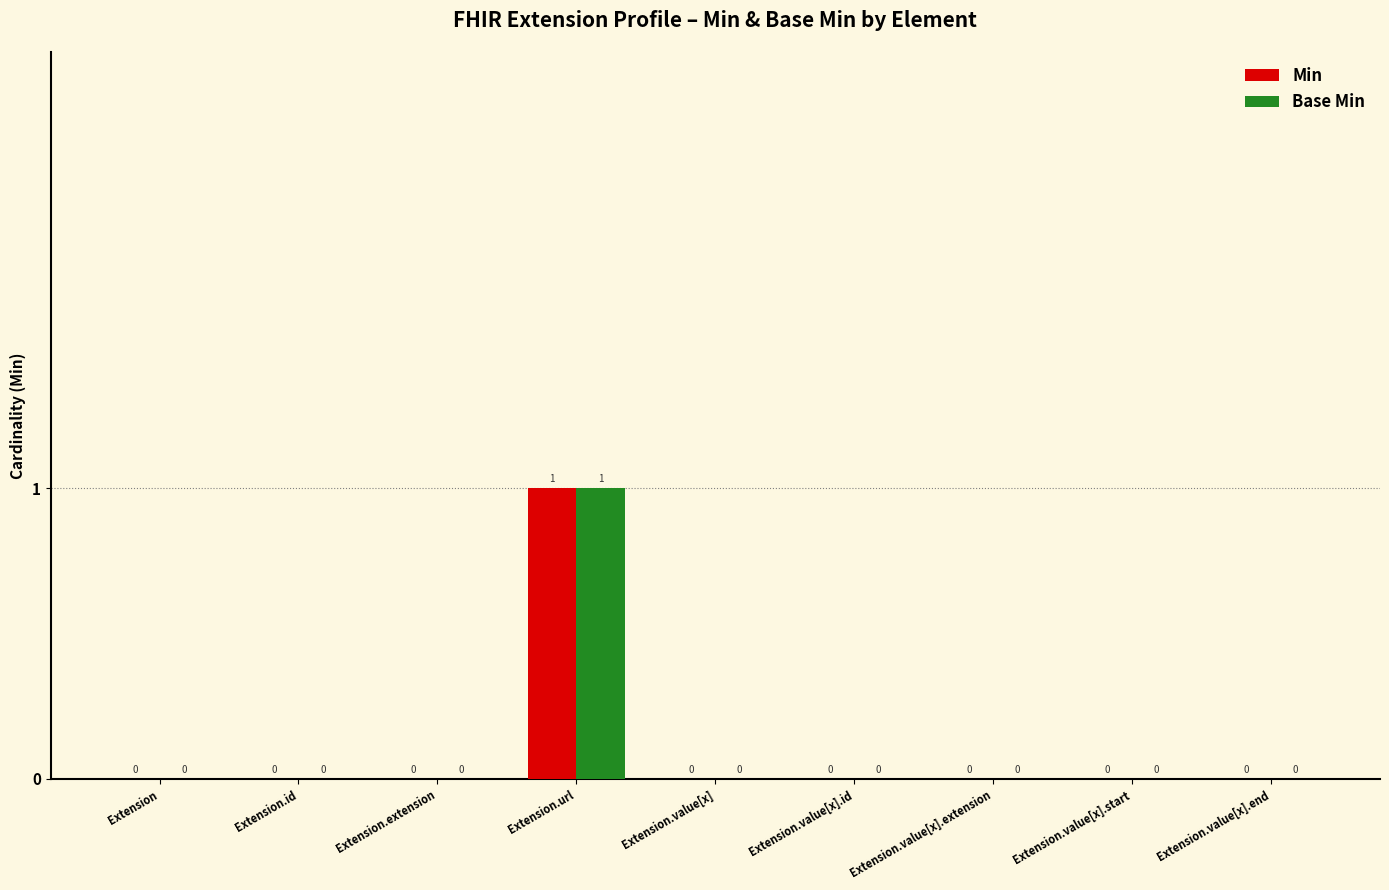

At which category is the sum across all series the highest?

Extension.url